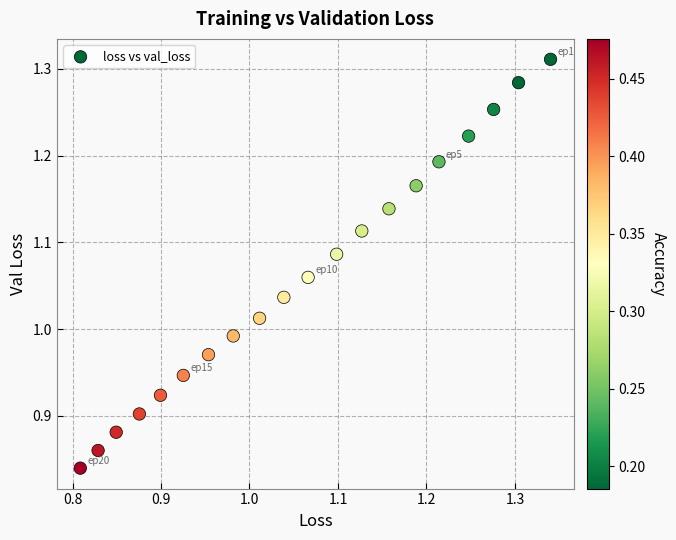

What is the range of X values (max minus min)?

0.5